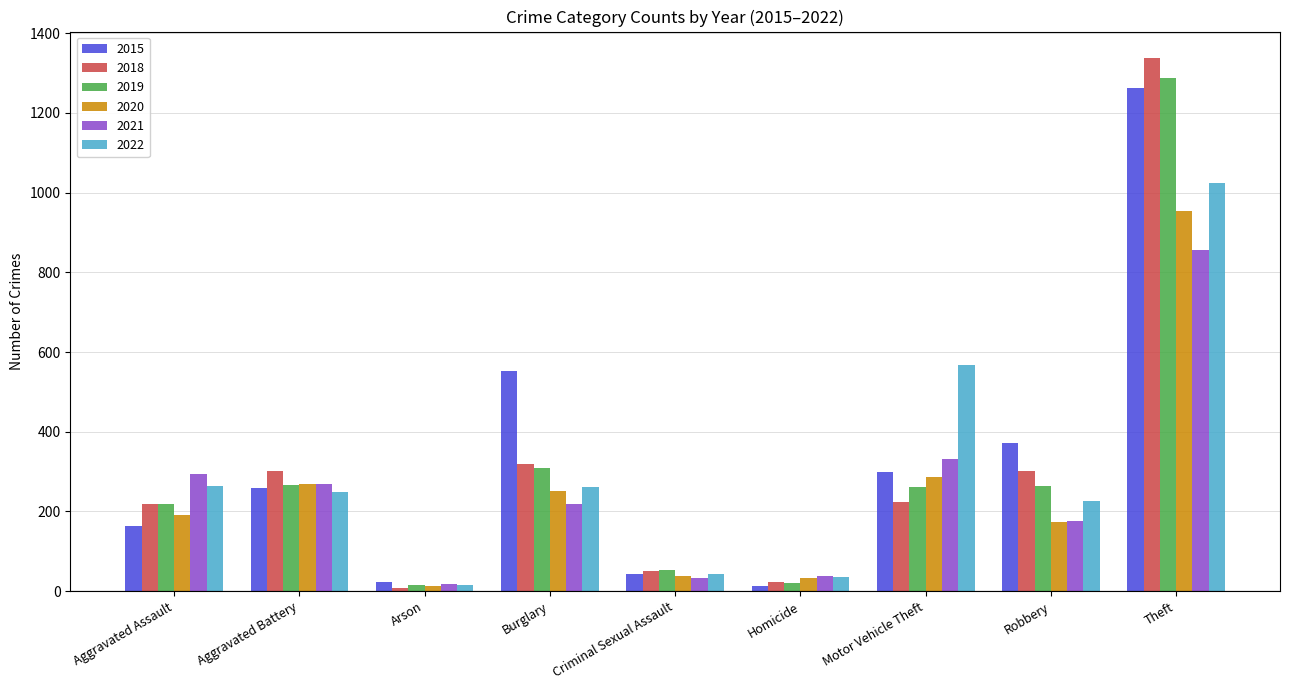

True or false: 2015 has a value of 117 at Burglary.

False